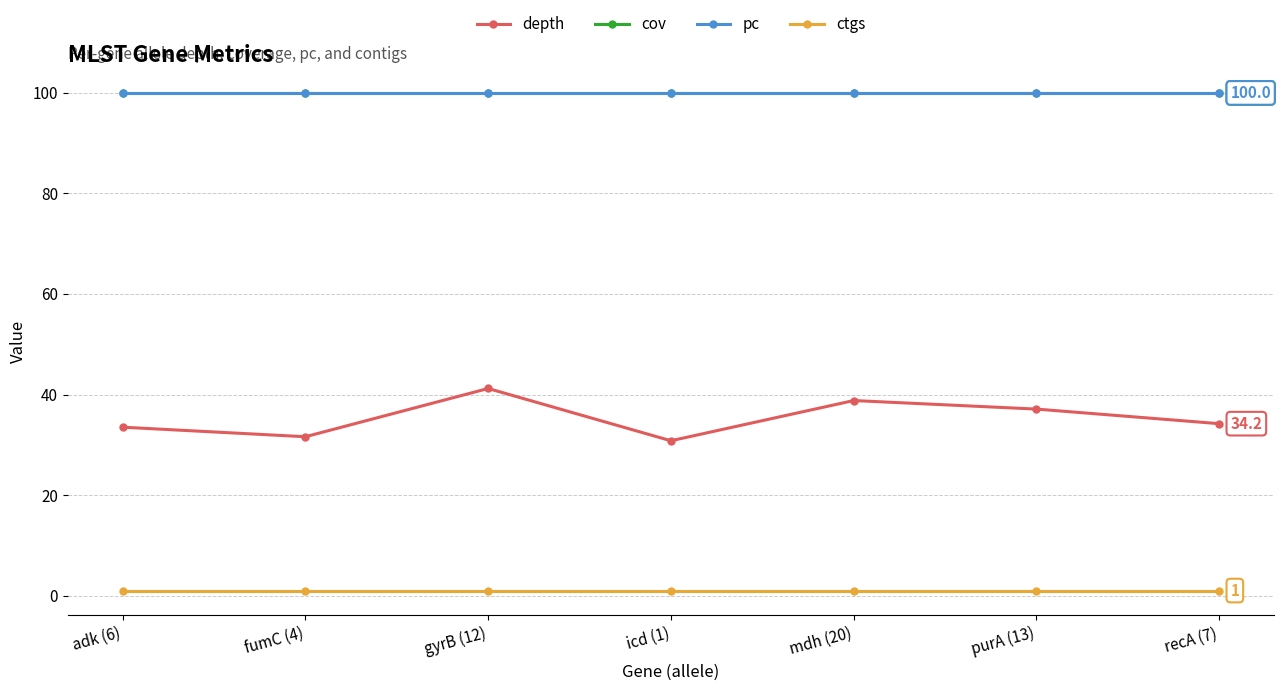

Where is cov nearest to the value 100?

adk (6)